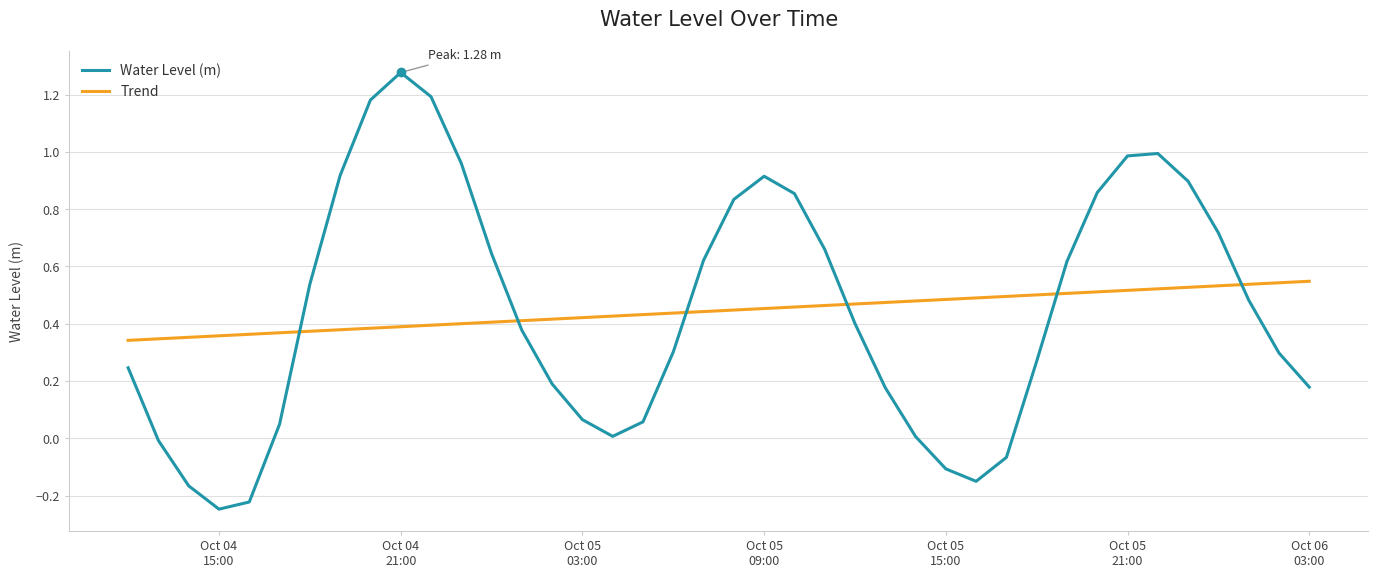

Which series has the widest spread of values?

Water Level (m)